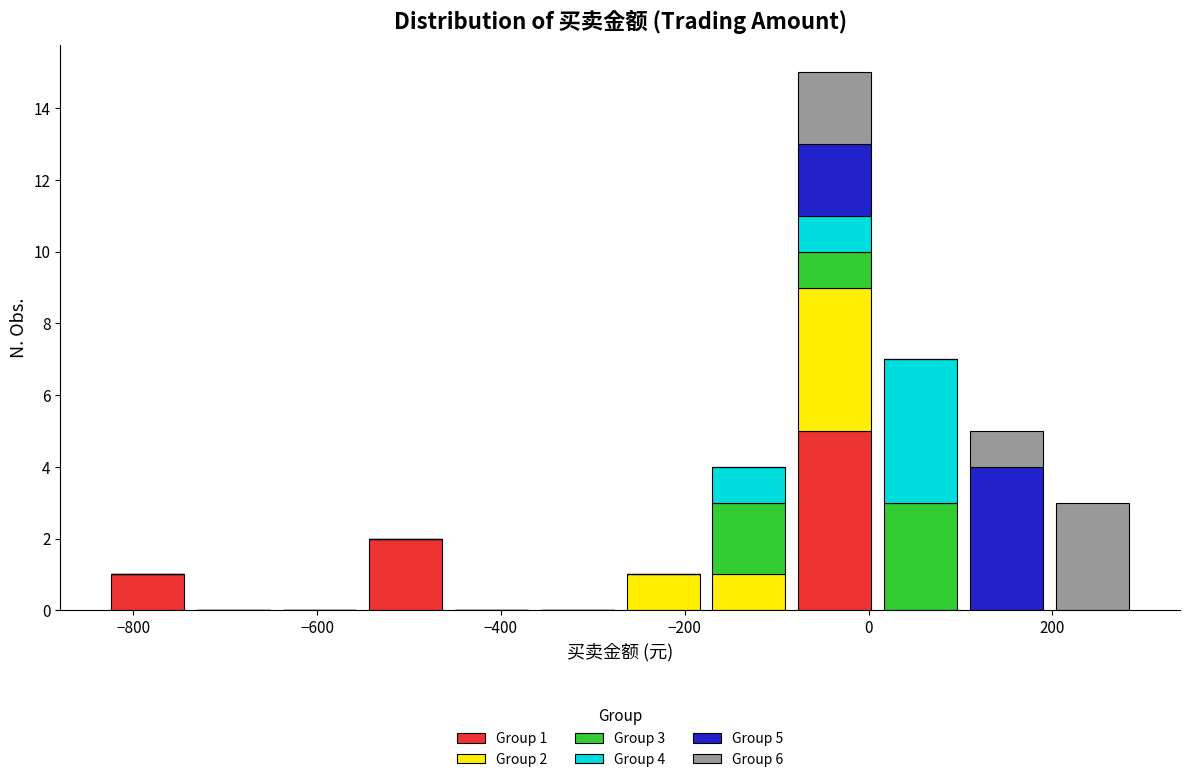

Which range on the x-axis has the tallest stacked bar (by total height)?

-80 to 20